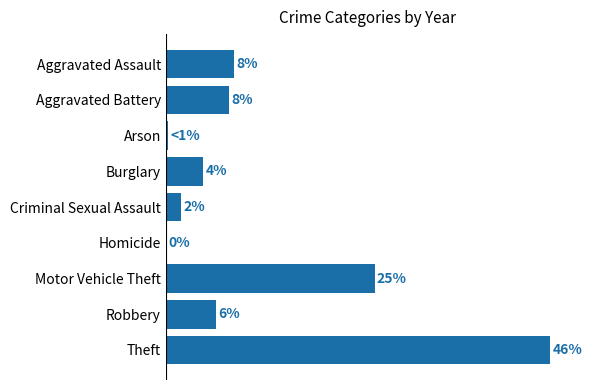

Are the bars horizontal?

Yes